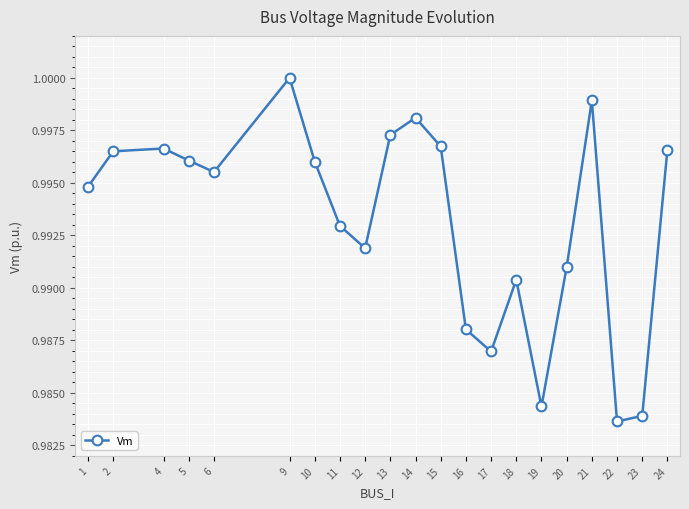

The value at 12 is 1.4. True or false?

False